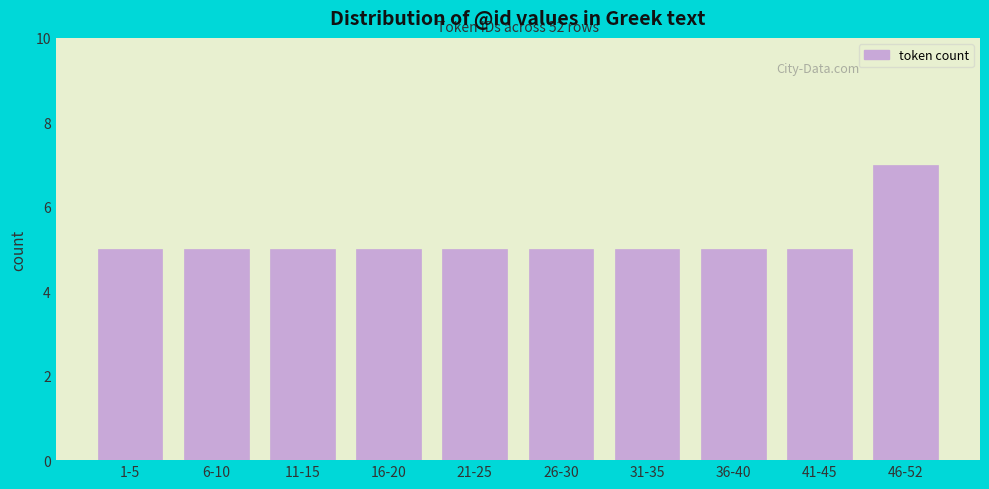

Reading right to left, what are all the values shown in this chart?

7	5	5	5	5	5	5	5	5	5